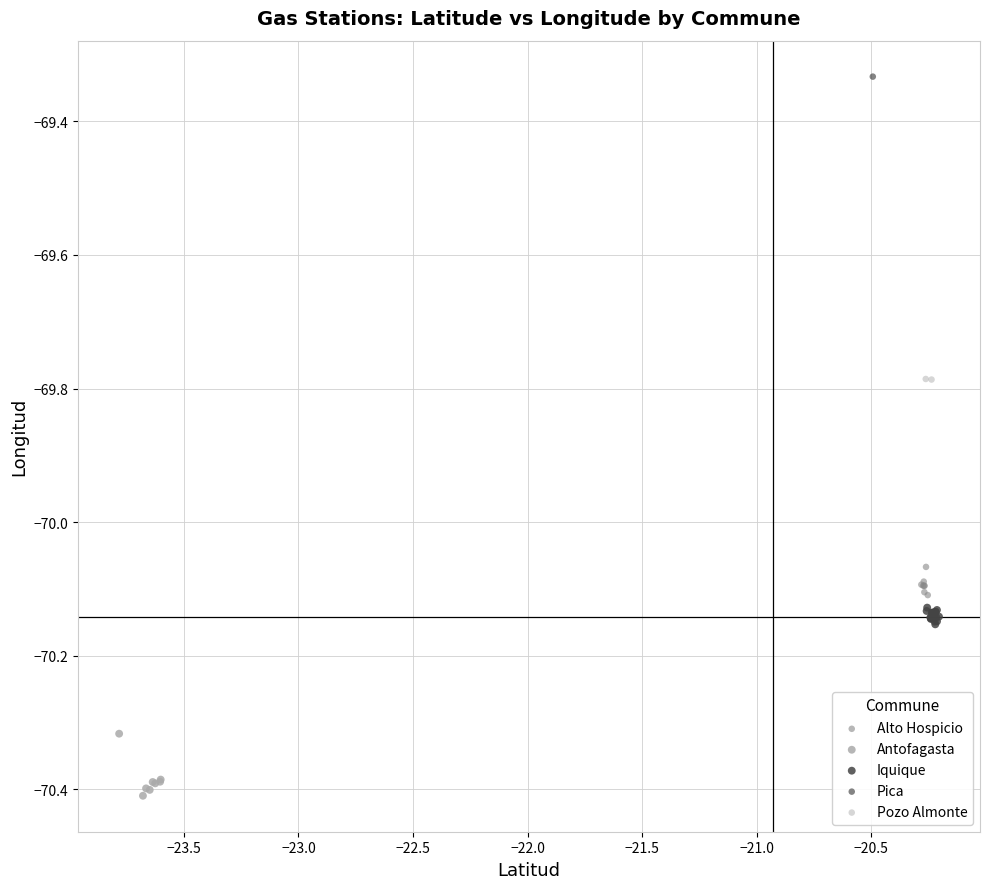

Which series contains the lowest Y value?

Antofagasta